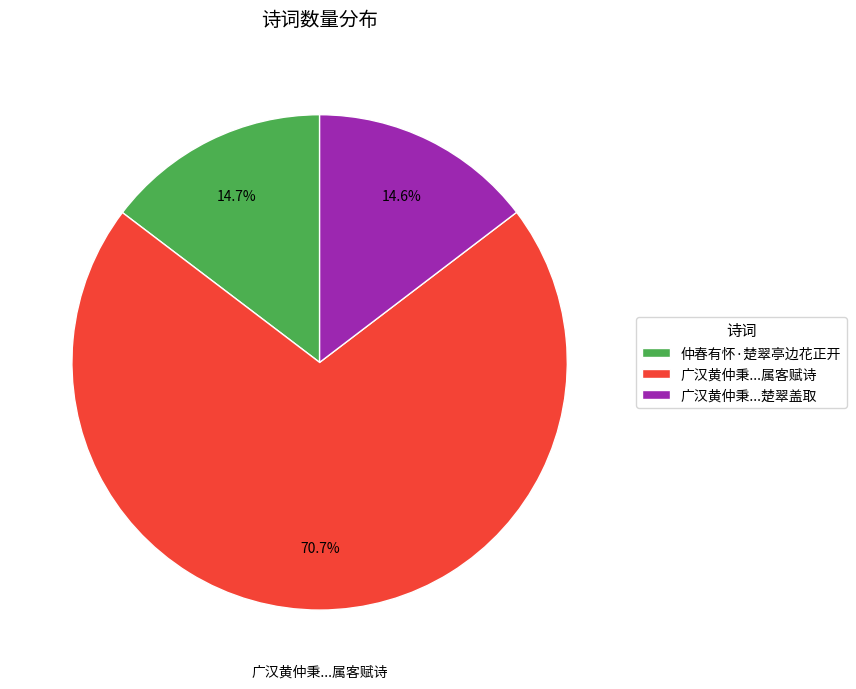

To the nearest percent, what is the average slice percentage?

33%